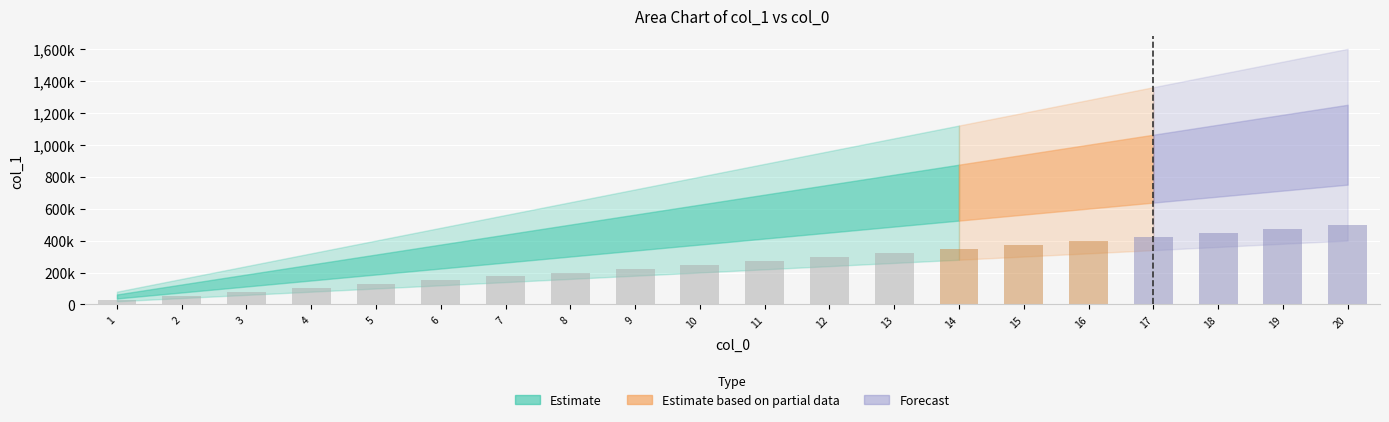

Are the bars horizontal?

No